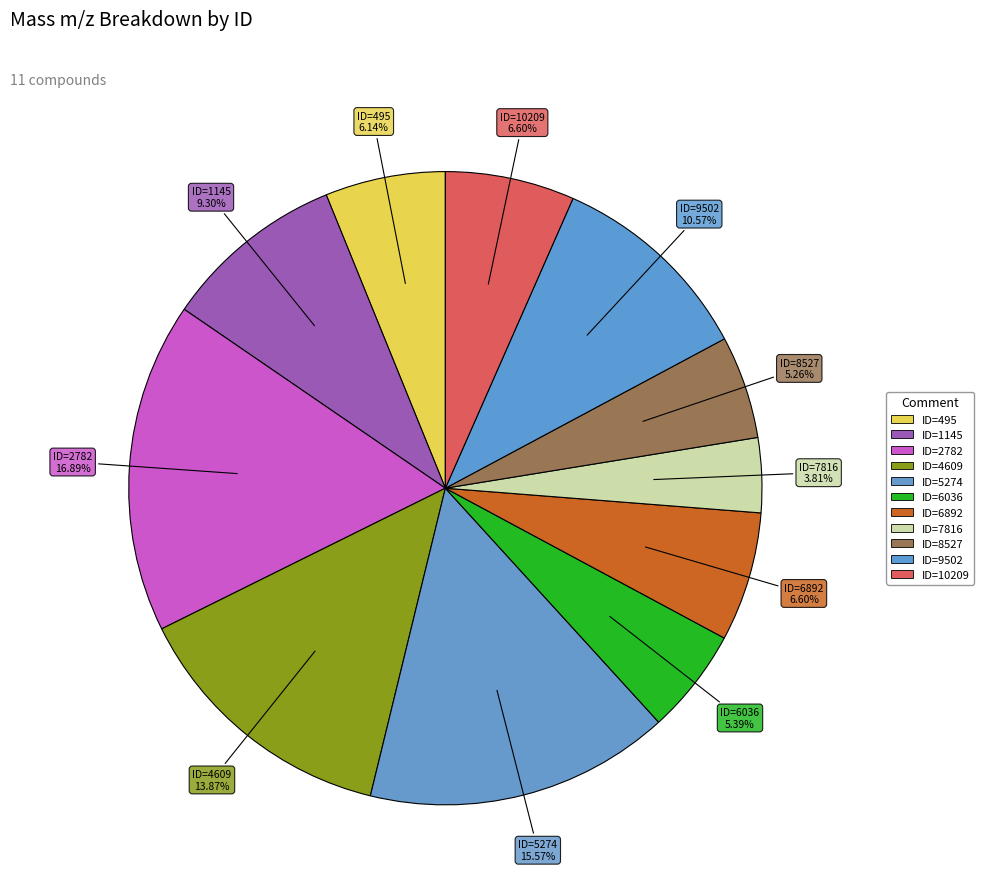

What is the ratio of the value at ID=7816 to the value at ID=495?

0.6